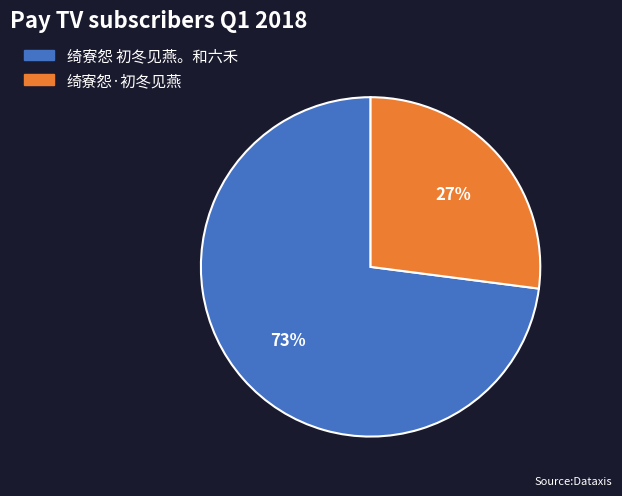

Which slice is the largest?

绮寮怨 初冬见燕。和六禾